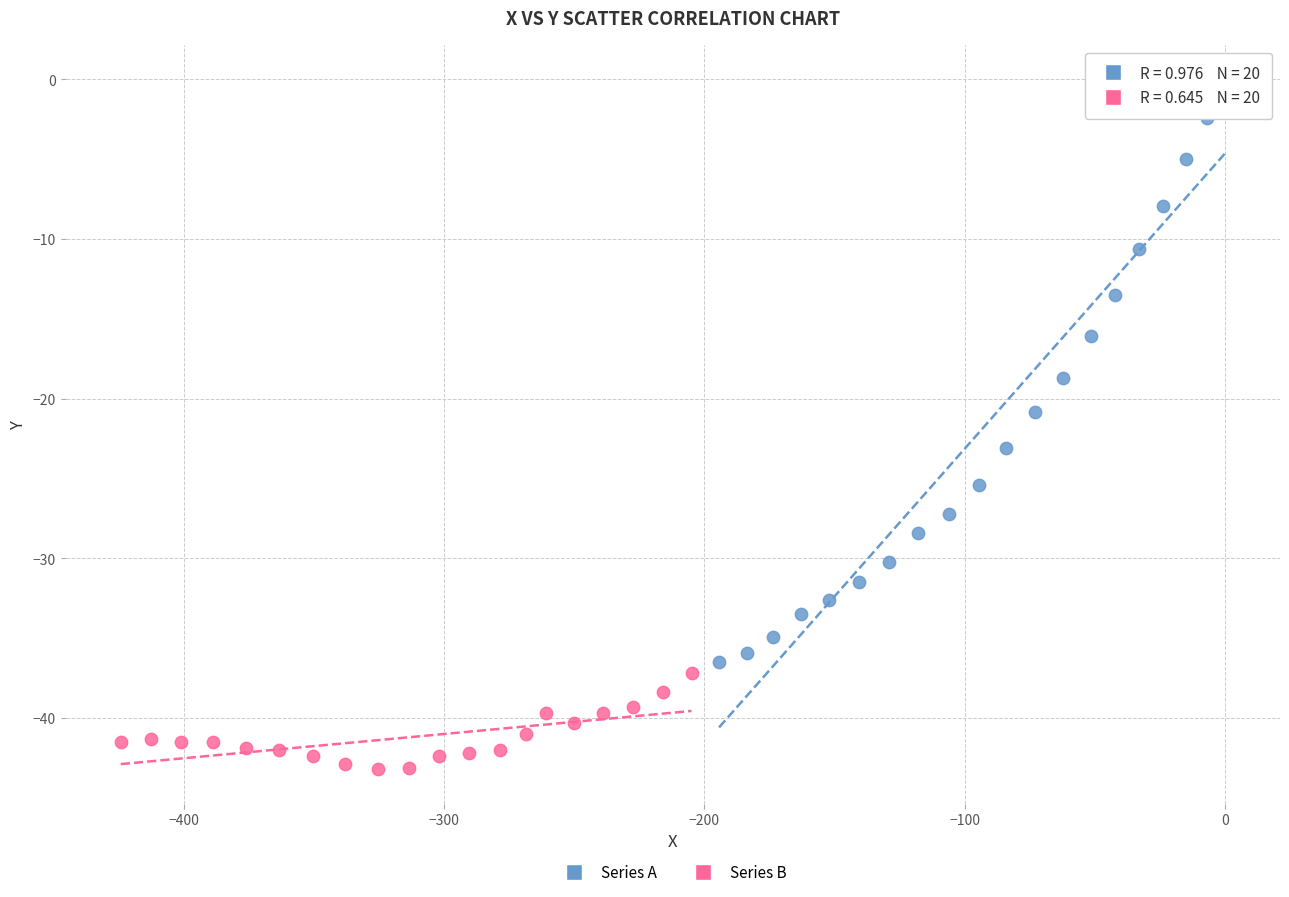

Which series reaches the minimum Y coordinate?

Series B